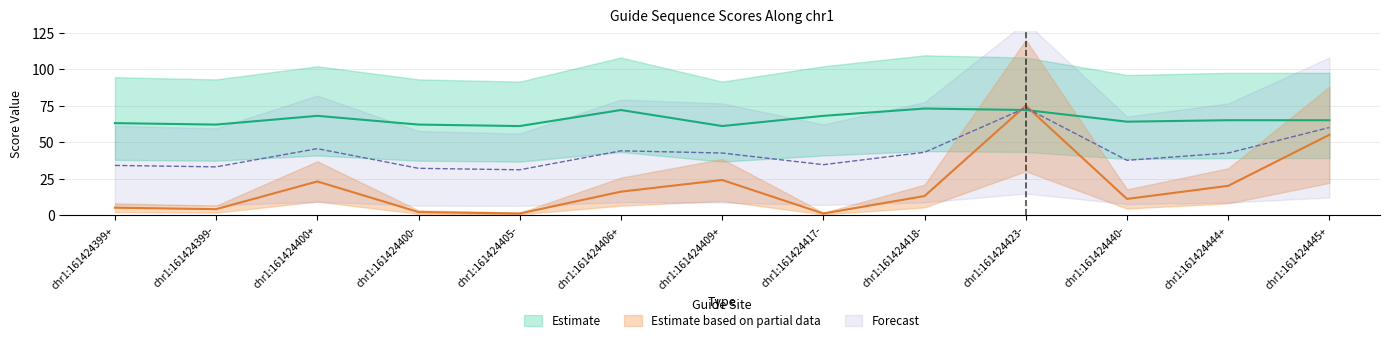

What is the spread (max minus min) of values at chr1:161424409+?

37